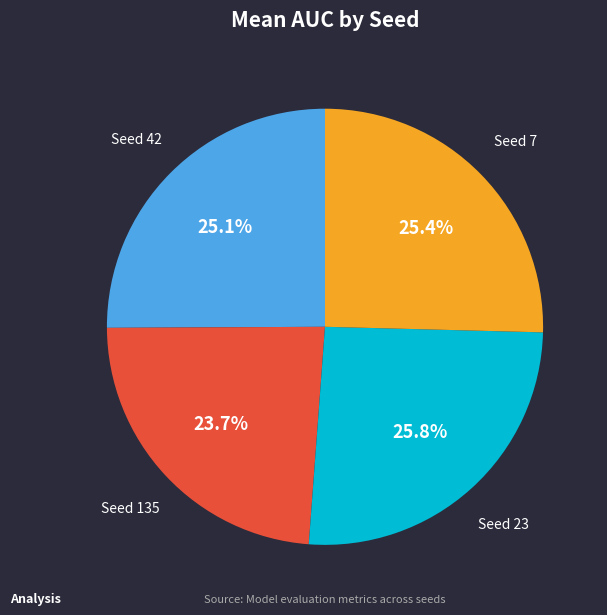

Does any single category account for the majority?

No